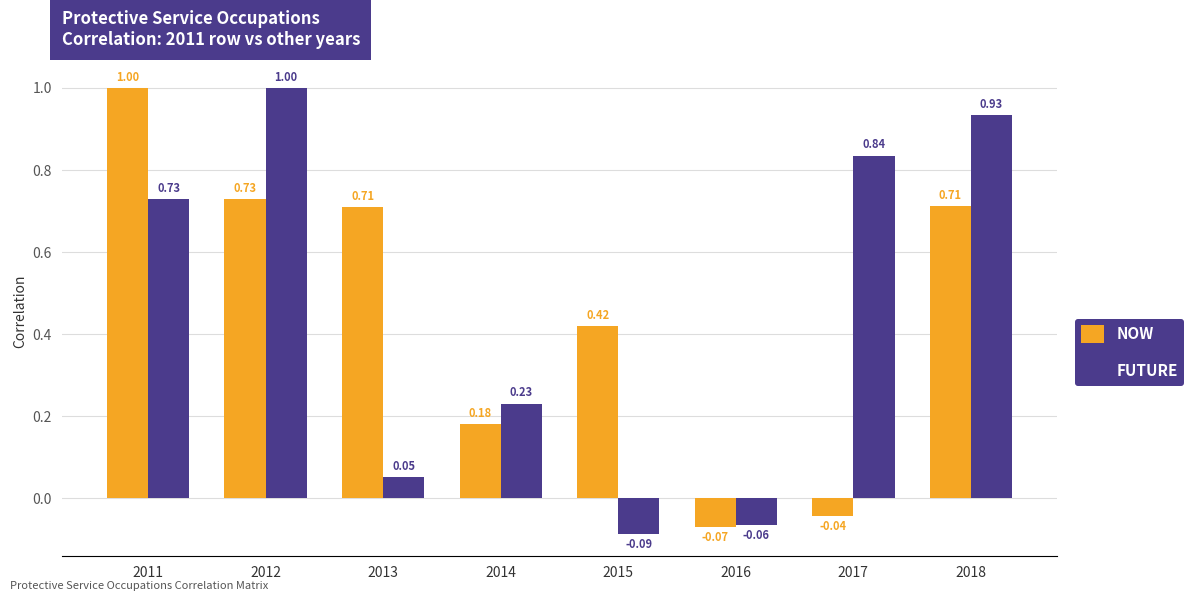

At which label is FUTURE closest to 0?

2013